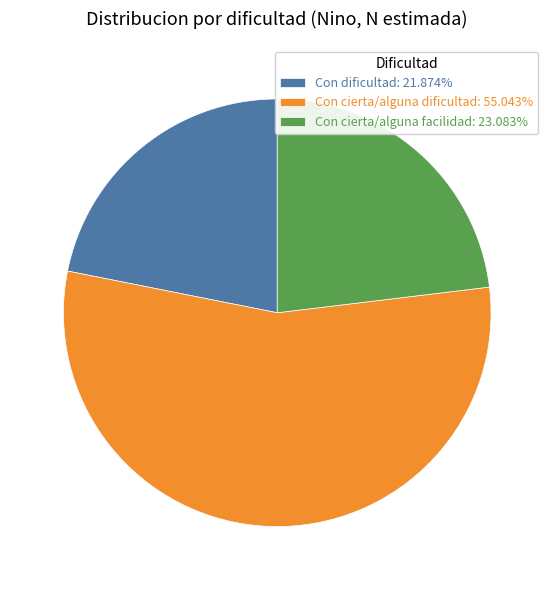

Does Con cierta/alguna dificultad: 55.043% represent more than half of the total?

Yes